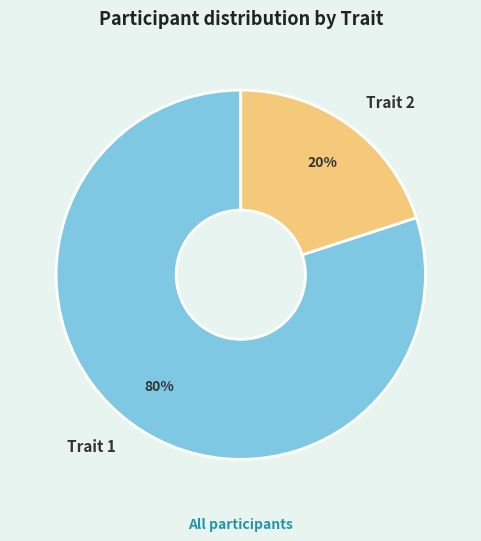

Which category accounts for the majority?

Trait 1